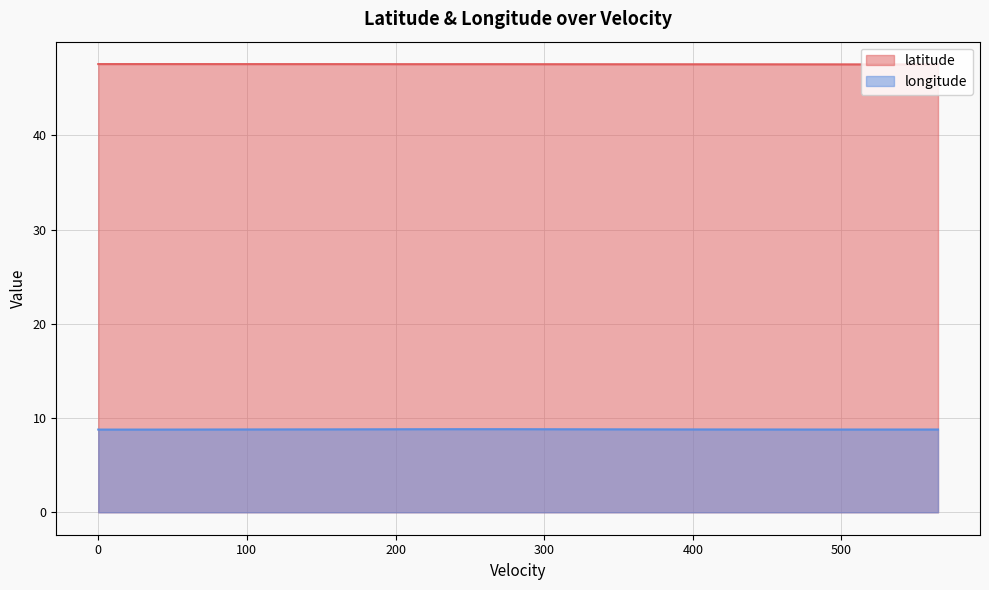

Reading left to right, list all the values displayed in this chart.

latitude: 47.6	47.6	47.6	47.6	47.6	47.6	47.6	47.6	47.6	47.6	47.6	47.6	47.6	47.6	47.6	47.6	47.6	47.6	47.6	47.6	47.6	47.6	47.6	47.6	47.5	47.5	47.5	47.5	47.5	47.5	47.5	47.5	47.5	47.5	47.5	47.5	47.5	47.5
longitude: 8.8	8.8	8.8	8.8	8.8	8.8	8.8	8.8	8.8	8.8	8.8	8.8	8.8	8.8	8.8	8.8	8.8	8.8	8.8	8.8	8.8	8.8	8.8	8.8	8.8	8.8	8.8	8.8	8.8	8.8	8.8	8.8	8.8	8.8	8.8	8.8	8.8	8.8